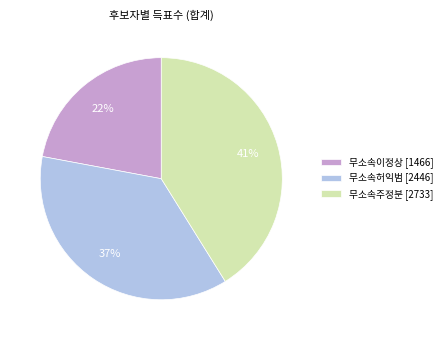

Approximately how many times larger is the value at 무소속이정상 compared to 무소속주정분?

0.5